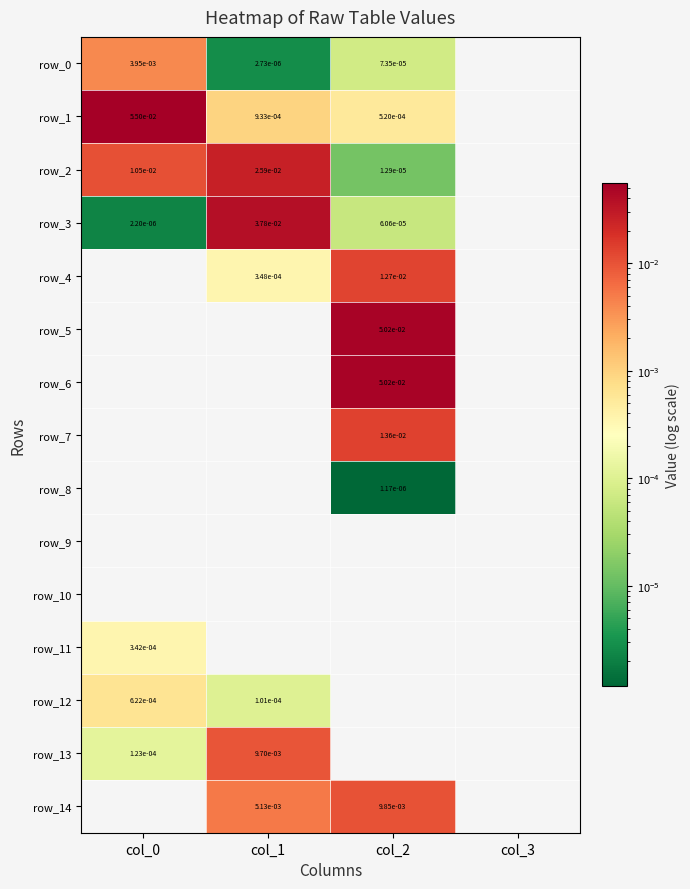

How many data points in row_1 are above 0?

3